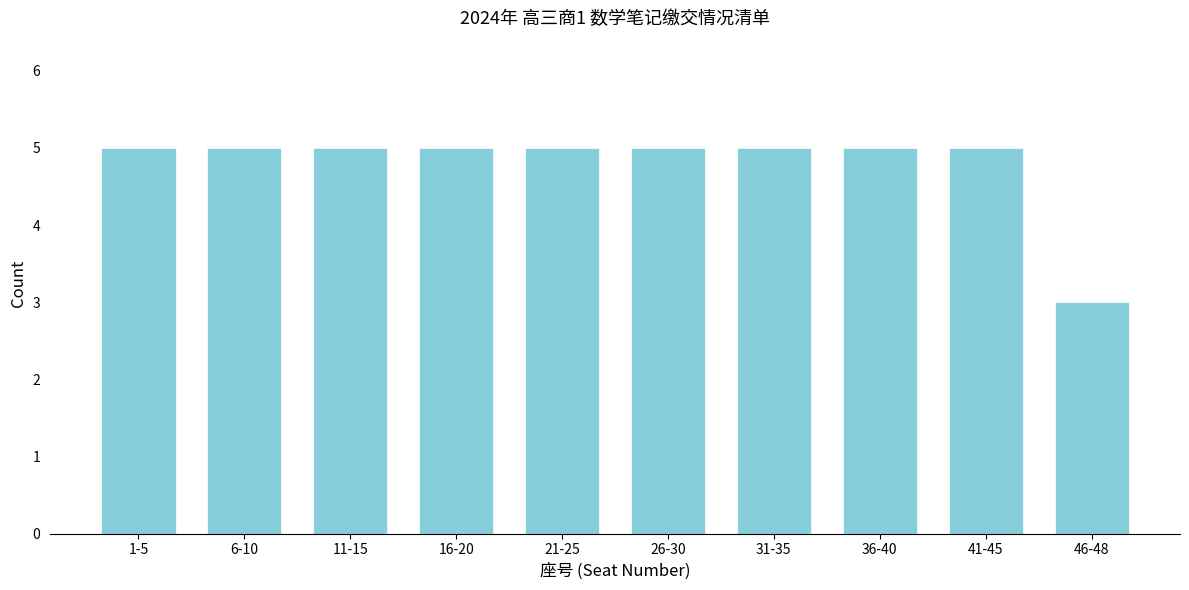

Reading left to right, list all the values displayed in this chart.

1-5=5	6-10=5	11-15=5	16-20=5	21-25=5	26-30=5	31-35=5	36-40=5	41-45=5	46-48=3